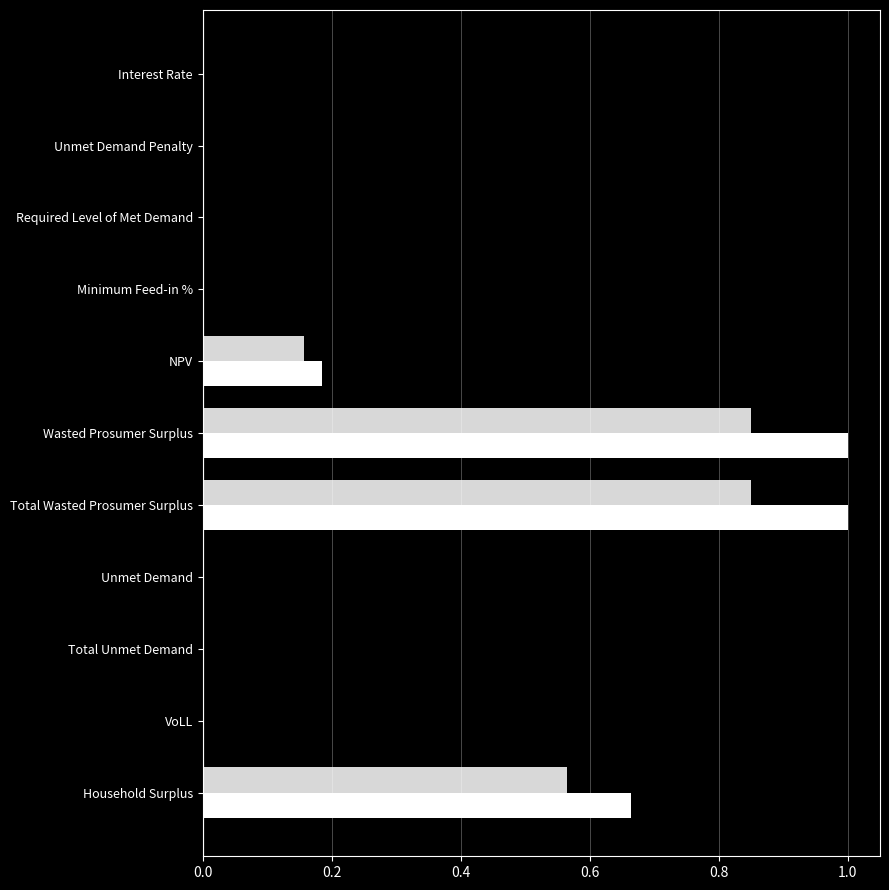

What is the label of the 9th bar from the left?

Total Unmet Demand